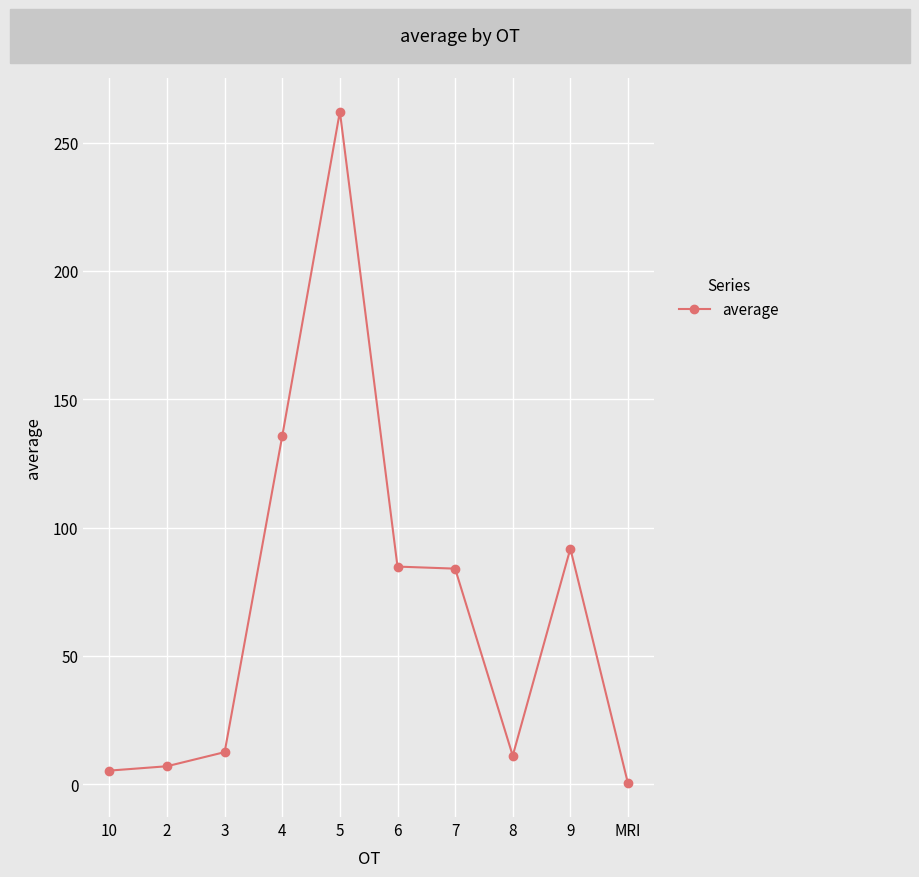

What is the greatest value displayed?

262.1